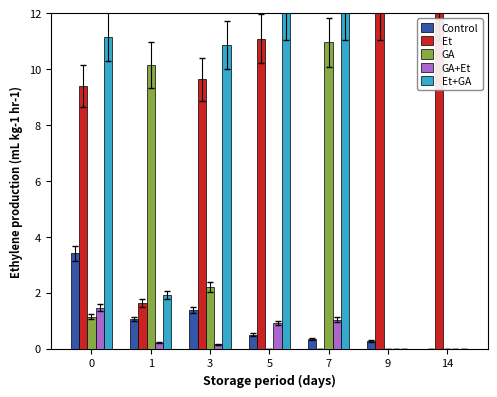

What is the greatest value displayed?

12.0